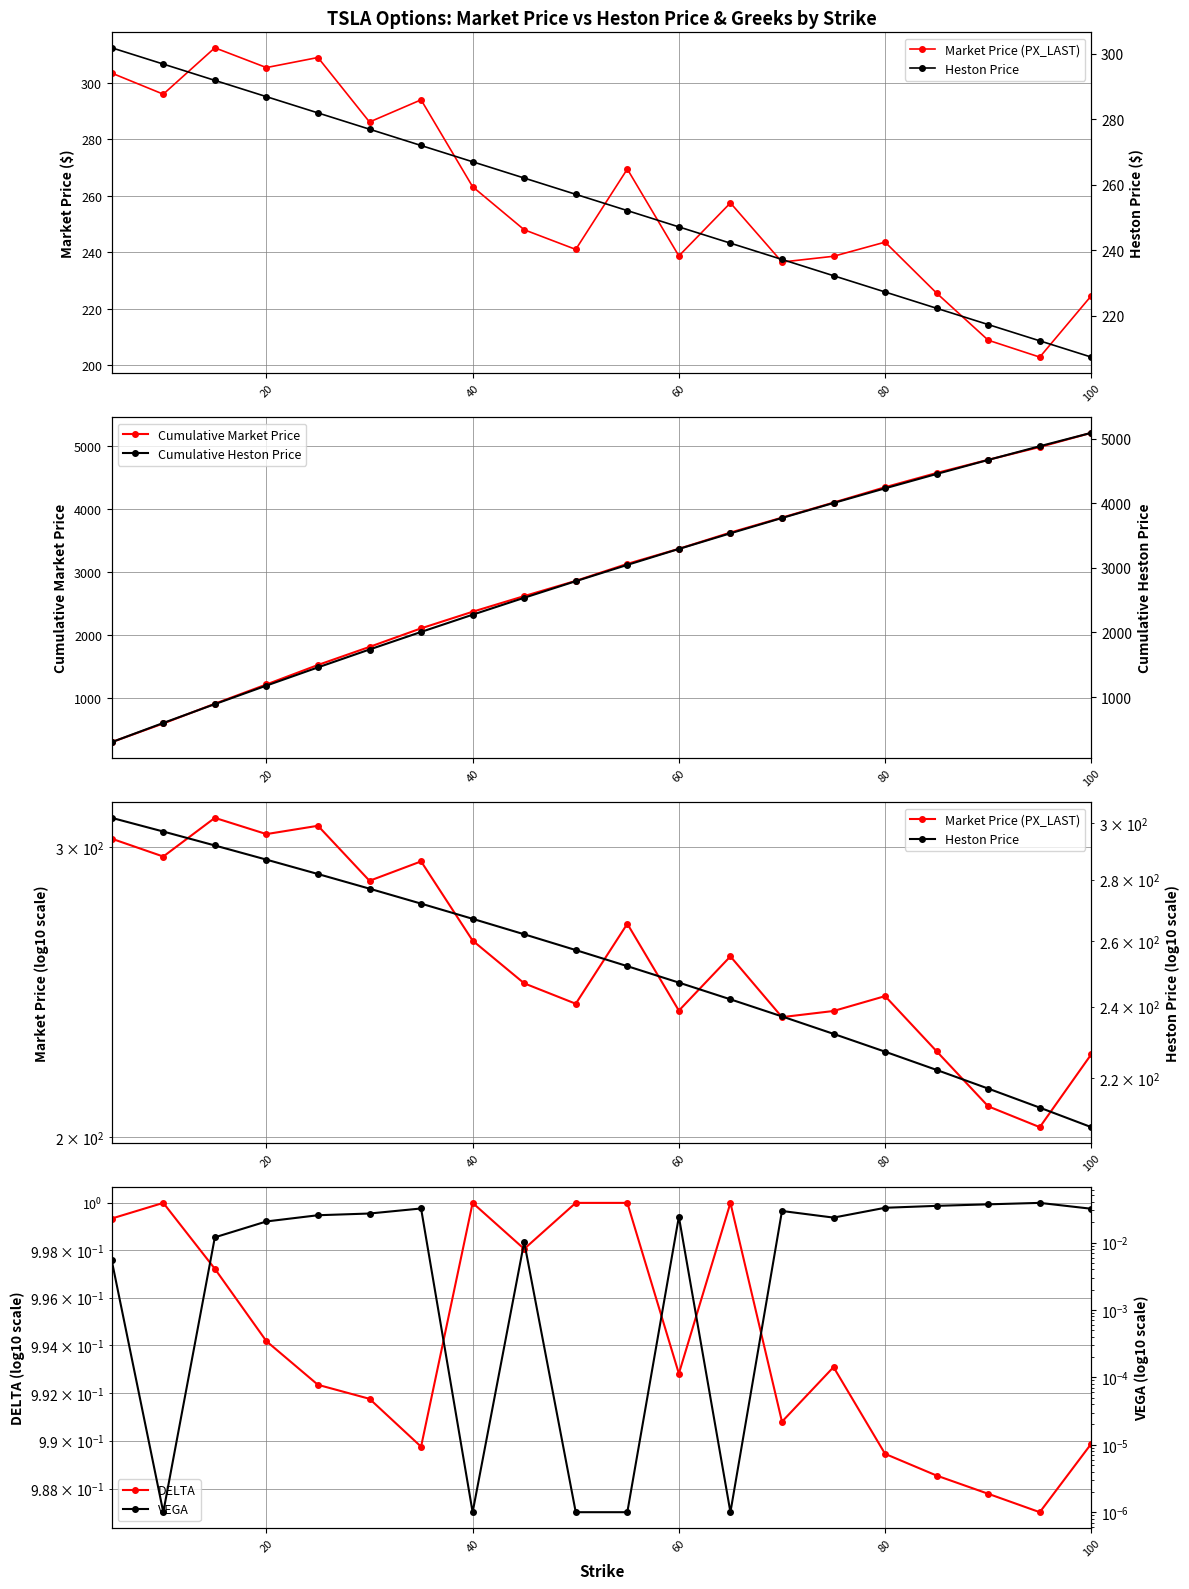

True or false: Cumulative Market Price has more than 0 interior local peaks.

False